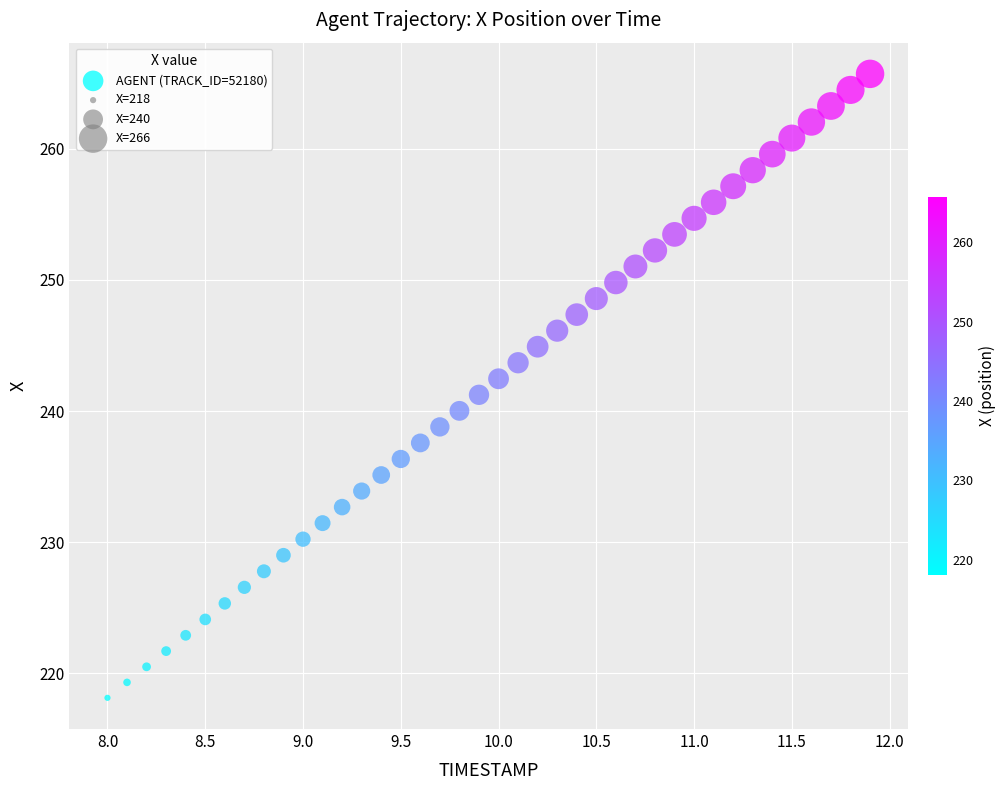

What is the range of X values (max minus min)?

3.9